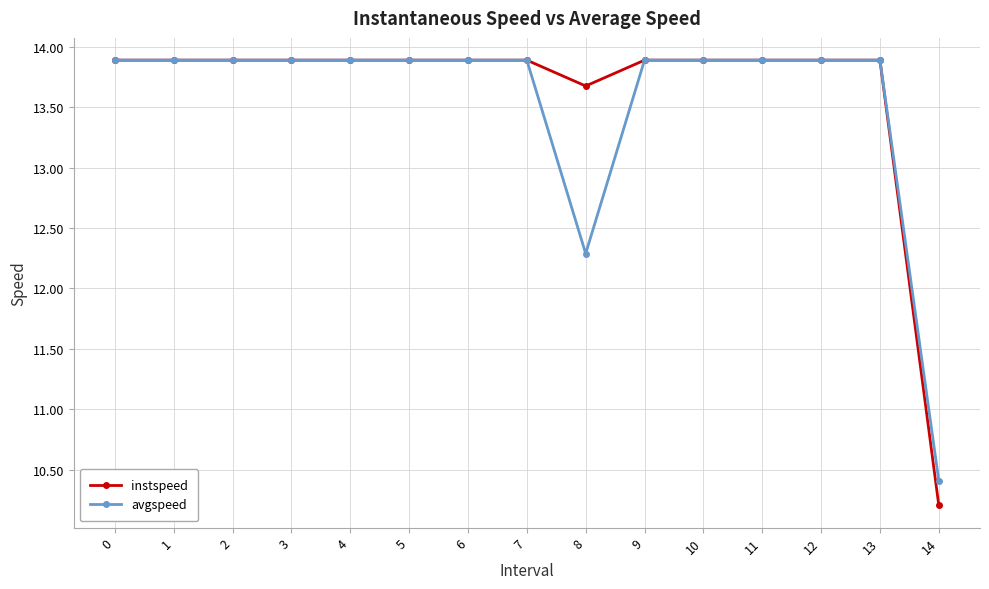

How many lines are shown in the chart?

2